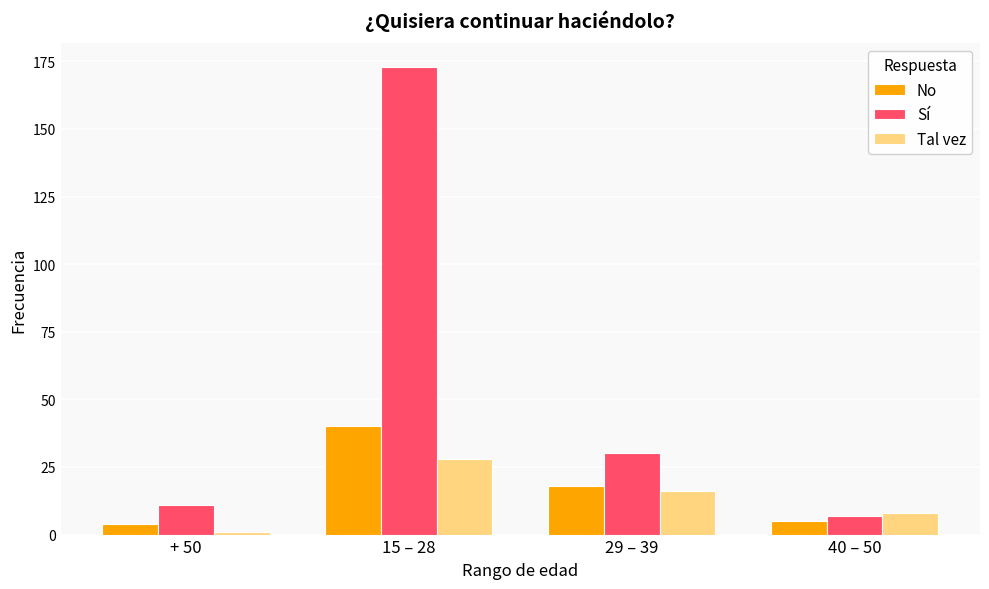

Rank the categories by Sí value from lowest to highest.

40 – 50, + 50, 29 – 39, 15 – 28